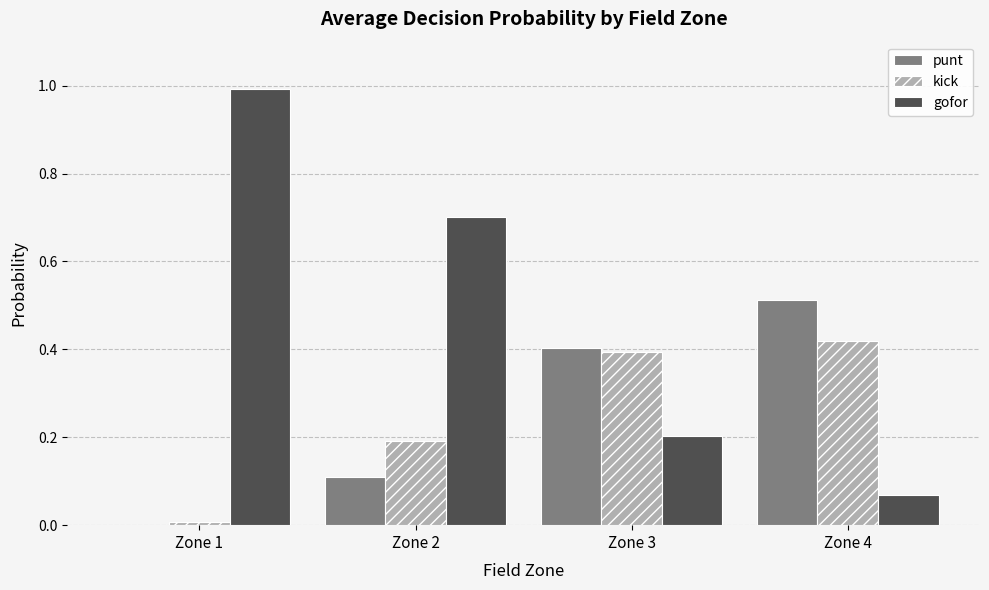

What is the sum of all punt values?

1.0